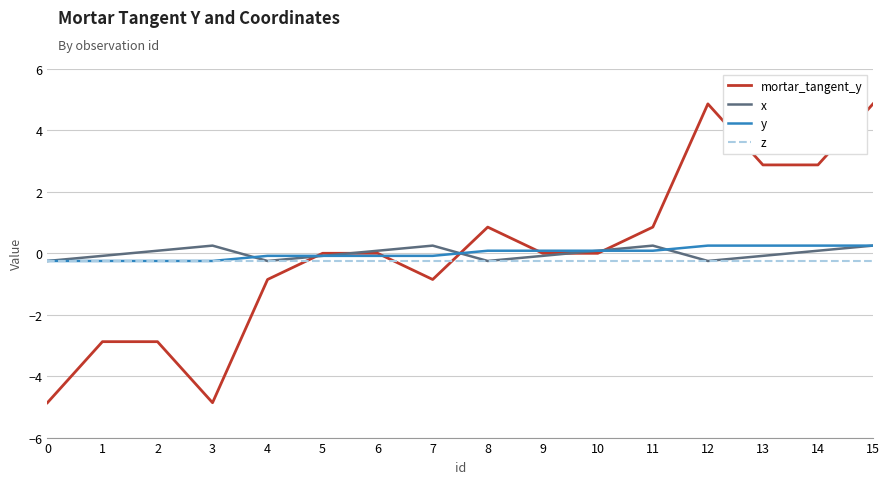

What is the maximum value shown in the chart?

4.9